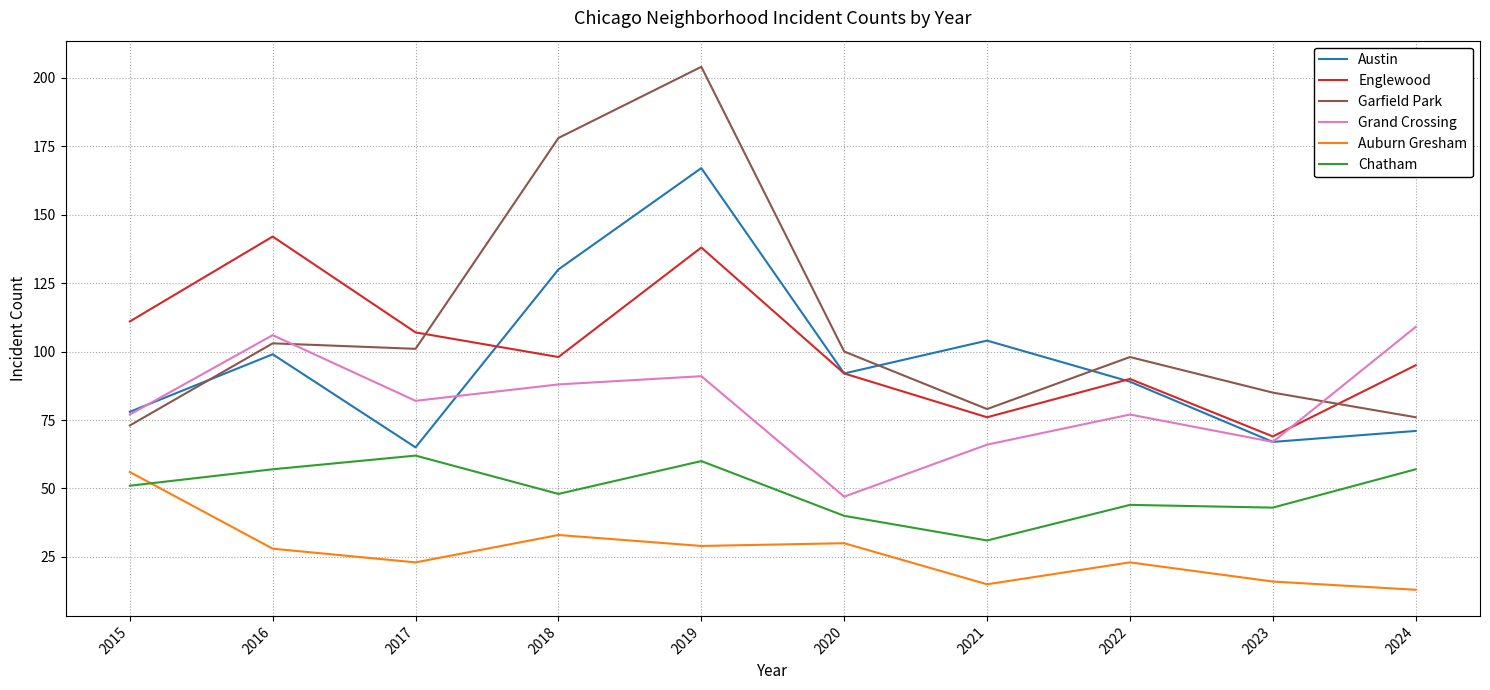

True or false: Englewood has a value of 95 at 2024.

True